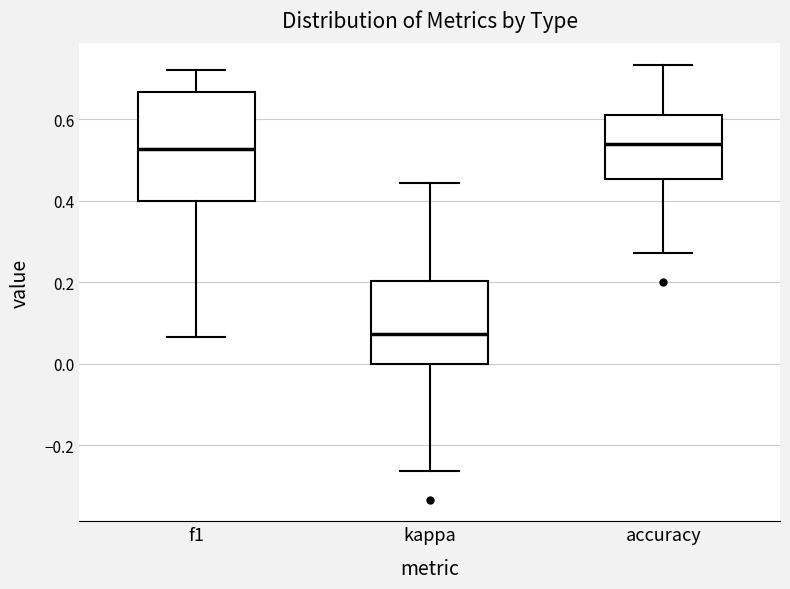

Reading left to right, read every box against the y-axis: the position of its median line, the range the box covers, and the ends of its whiskers. The values are not printed on the chart, so give them approximately, as read against the axis.

f1: median 0.52, box 0.40 to 0.66, whiskers 0.06 to 0.72
kappa: median 0.08, box 0.00 to 0.20, whiskers -0.26 to 0.44
accuracy: median 0.54, box 0.46 to 0.62, whiskers 0.28 to 0.74